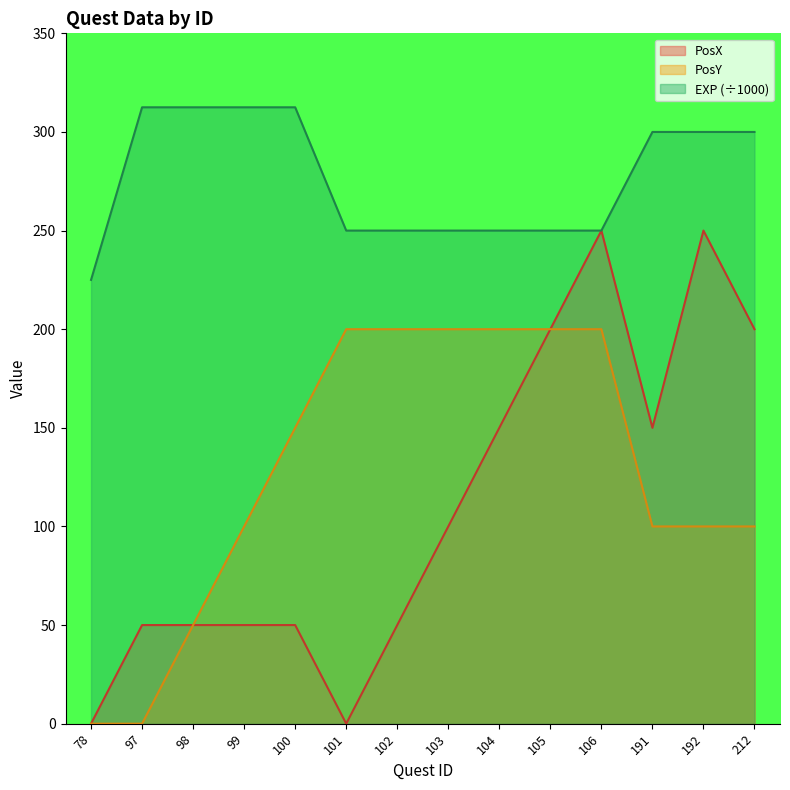

Which category has the lowest value in the PosX series?

78